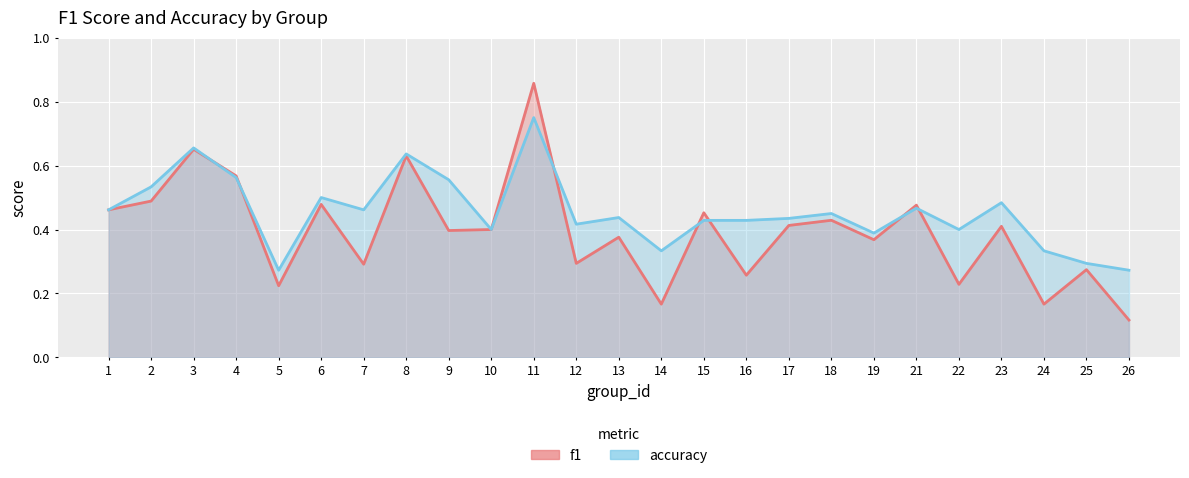

Between 7 and 12, which series saw the biggest shift?

accuracy